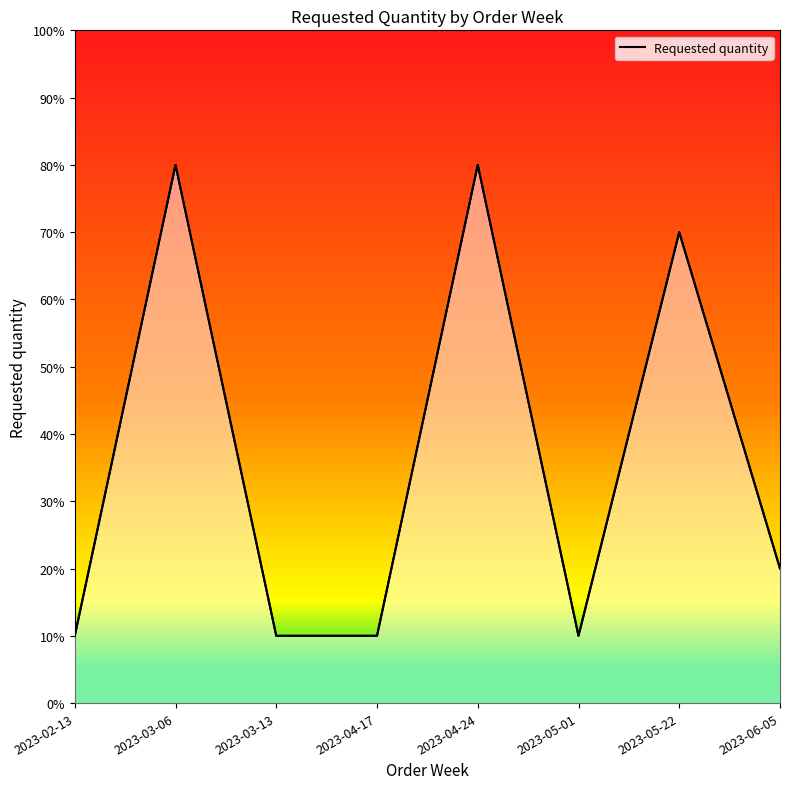

Where is the first local maximum?

2023-03-06